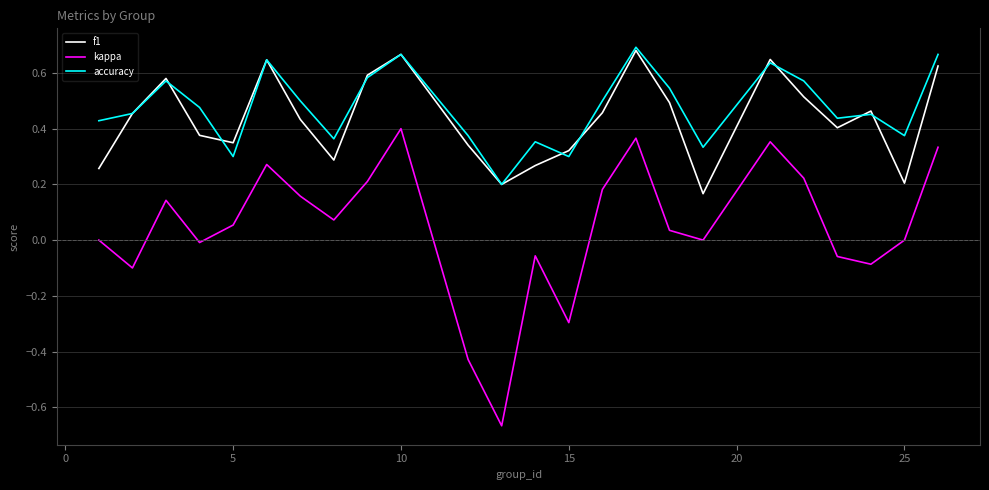

Which series has the largest range (max minus min)?

kappa